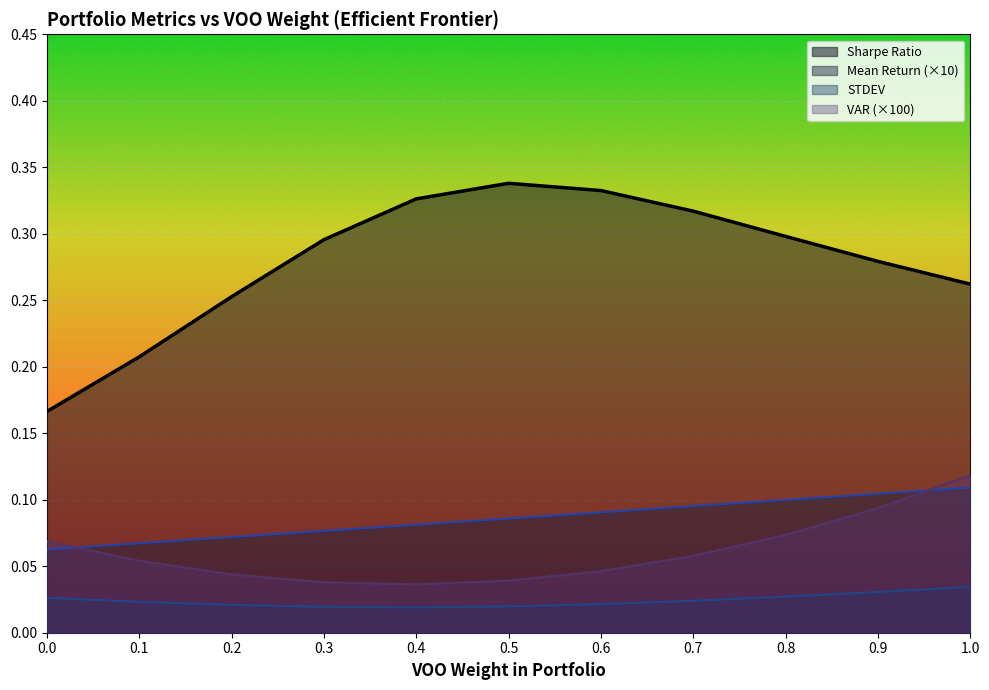

The value of Sharpe Ratio at 0.6 is 0.5. True or false?

False